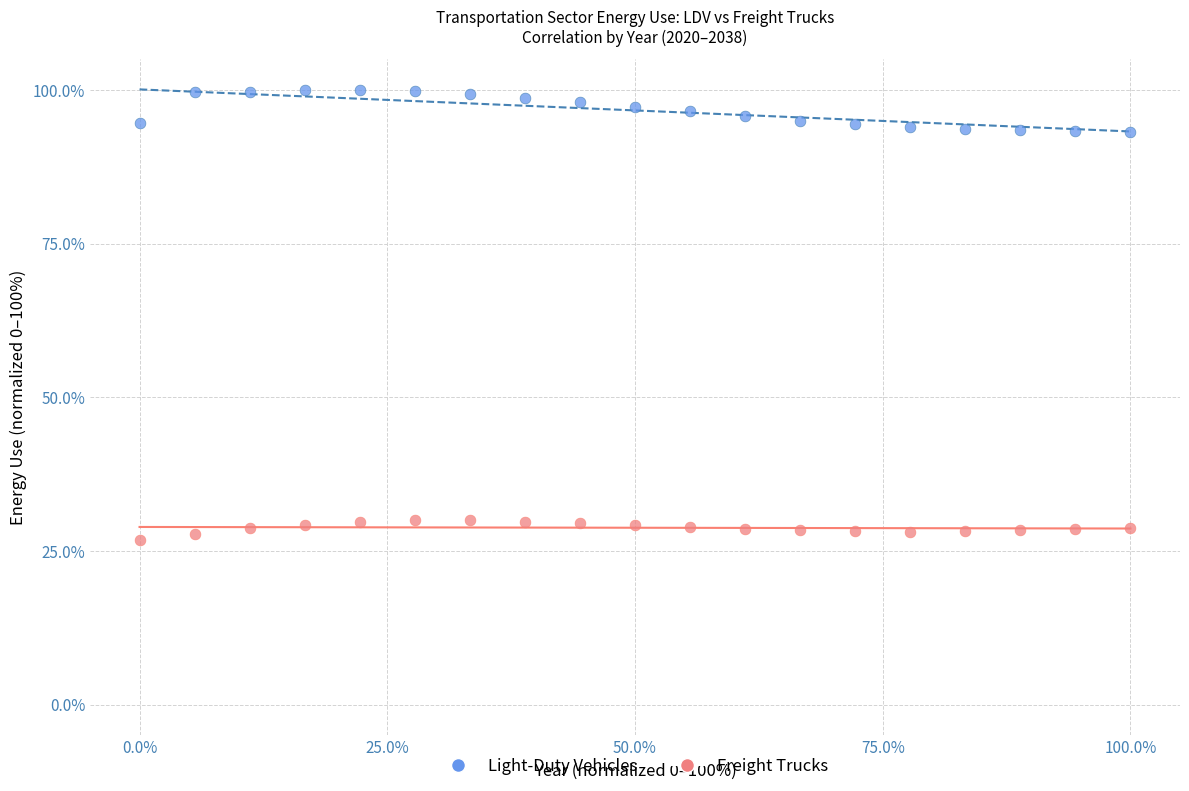

Across all data points, what is the range of X values (max minus min)?

100.0